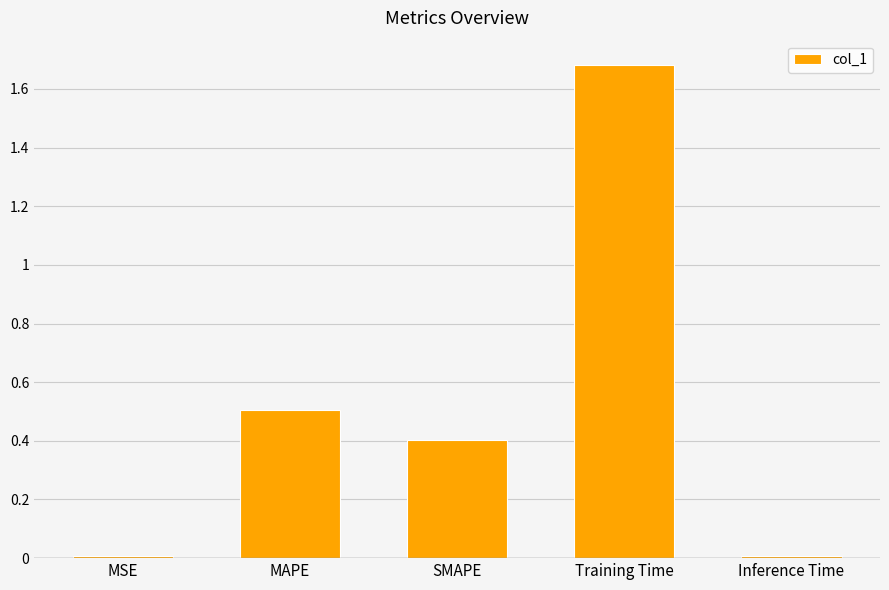

The chart shows a value of 0.6 at SMAPE. True or false?

False